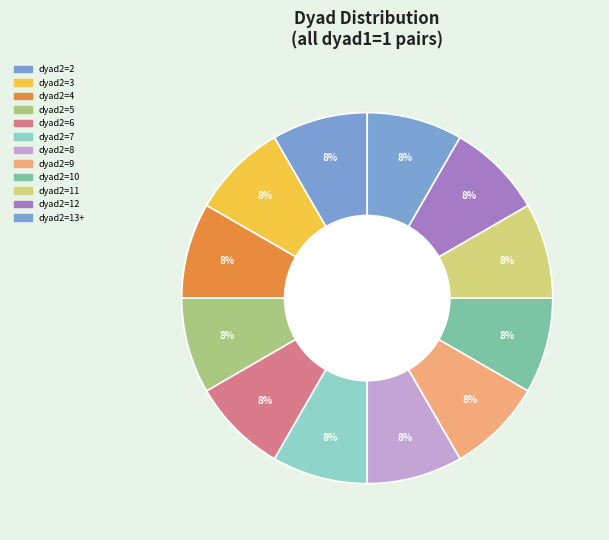

Approximately how many times larger is the value at dyad2=4 compared to dyad2=8?

1.0